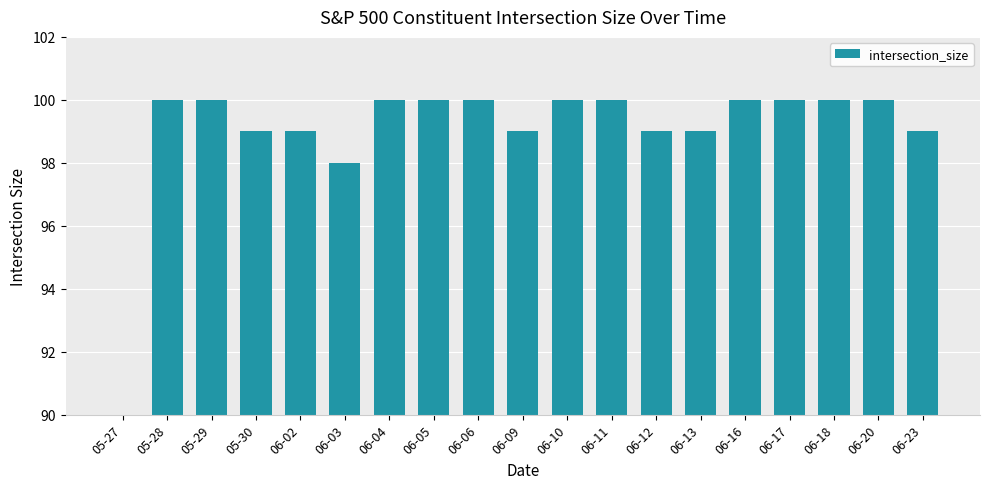

Reading left to right, extract all data points from this chart.

05-27=0	05-28=100	05-29=100	05-30=99	06-02=99	06-03=98	06-04=100	06-05=100	06-06=100	06-09=99	06-10=100	06-11=100	06-12=99	06-13=99	06-16=100	06-17=100	06-18=100	06-20=100	06-23=99